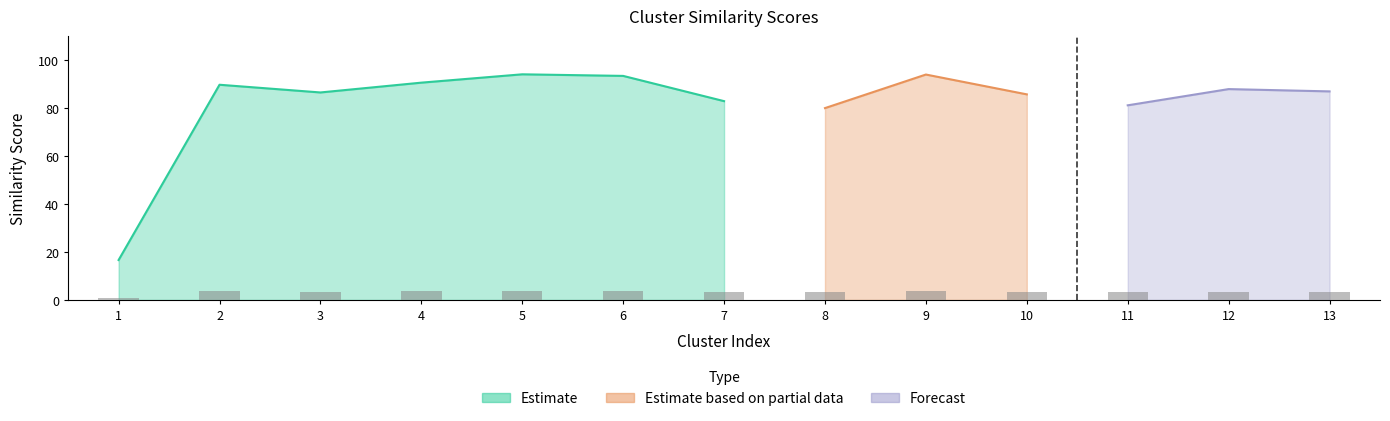

What is the sum of all values?

42.8